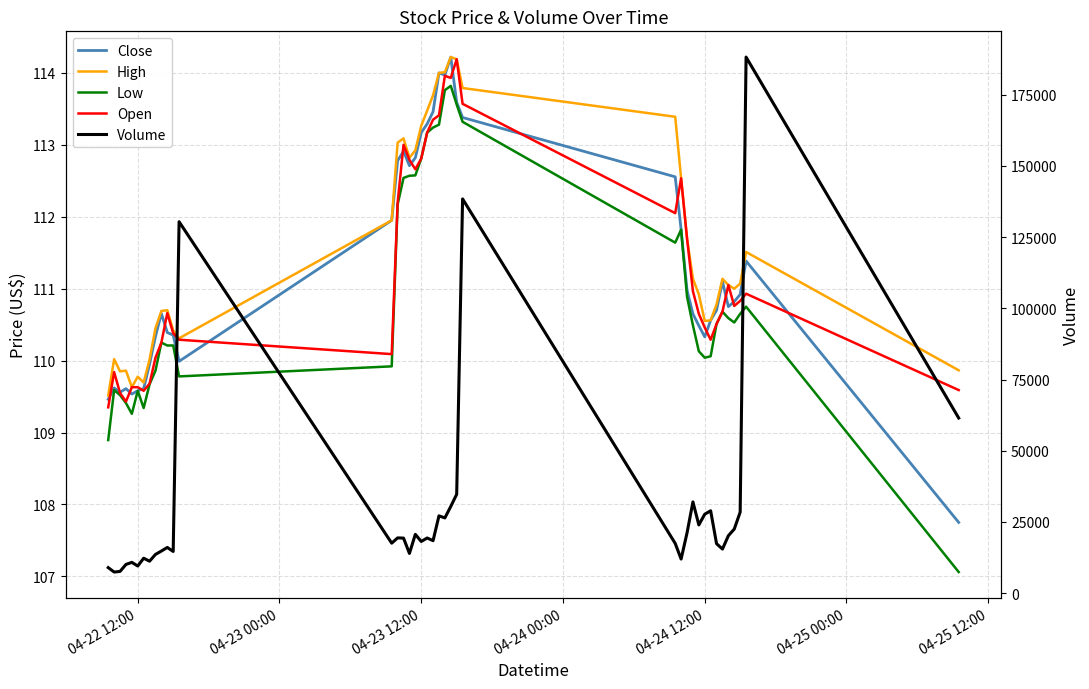

Is the value of Close at 17 greater than the value of Low at 7?

Yes